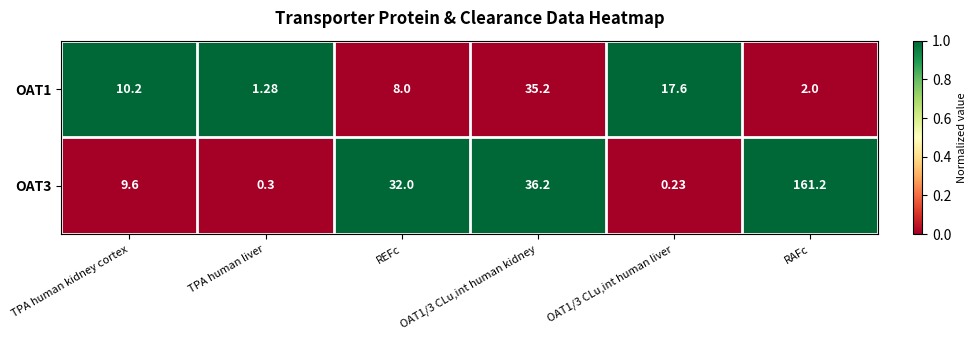

At which label does OAT3 reach its peak?

RAFc